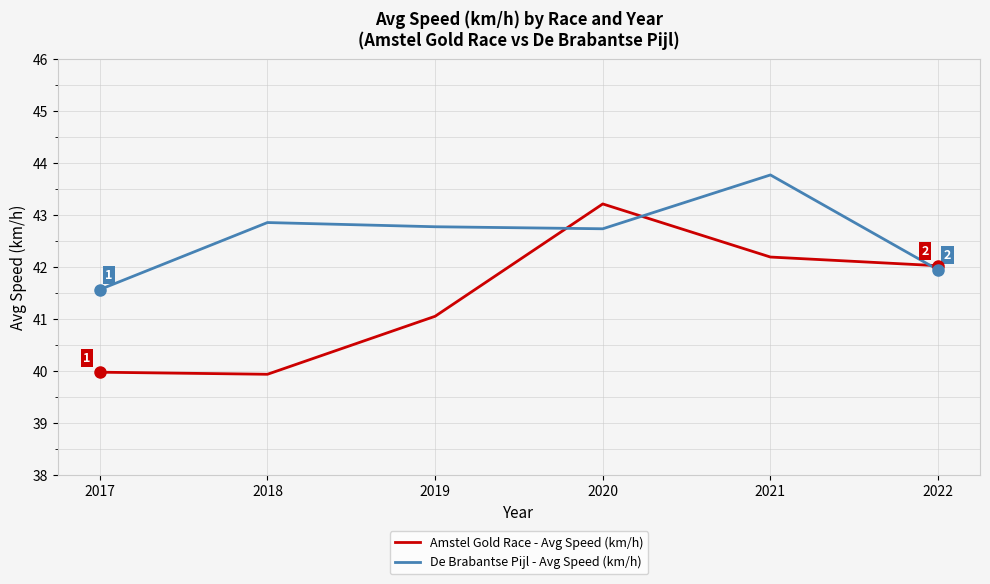

How many lines are shown in the chart?

2